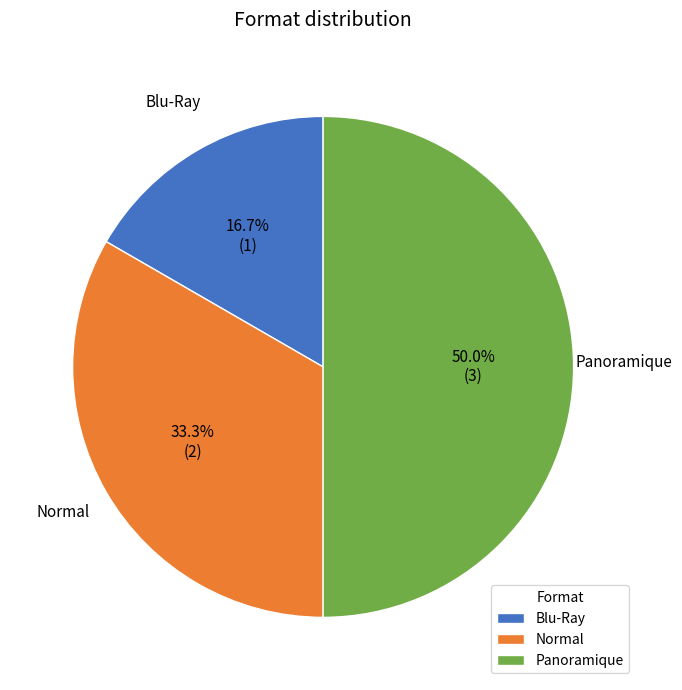

To the nearest percent, what percentage of the pie is Panoramique?

50%